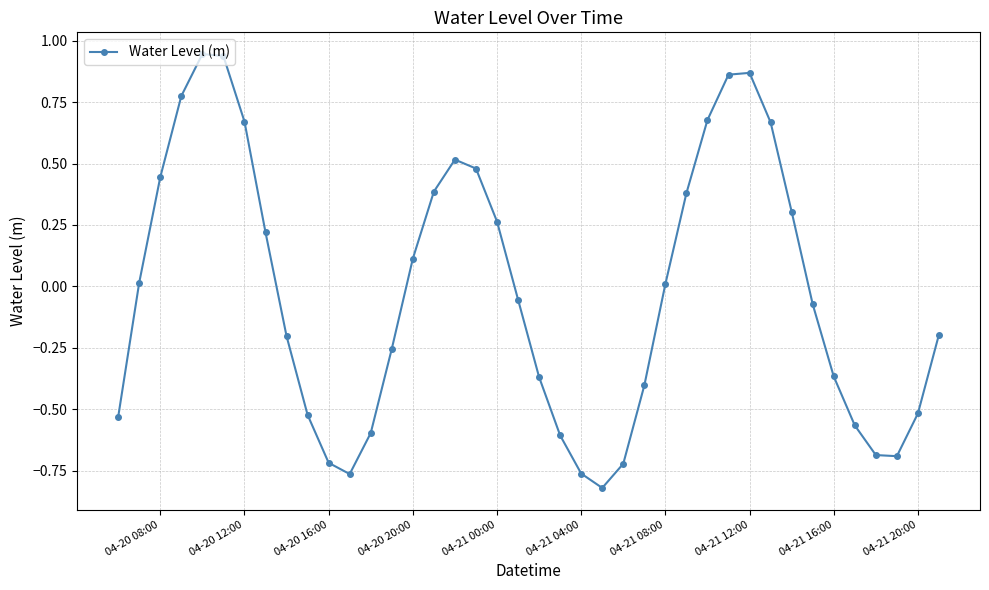

What is the difference between the maximum and minimum values?

1.8